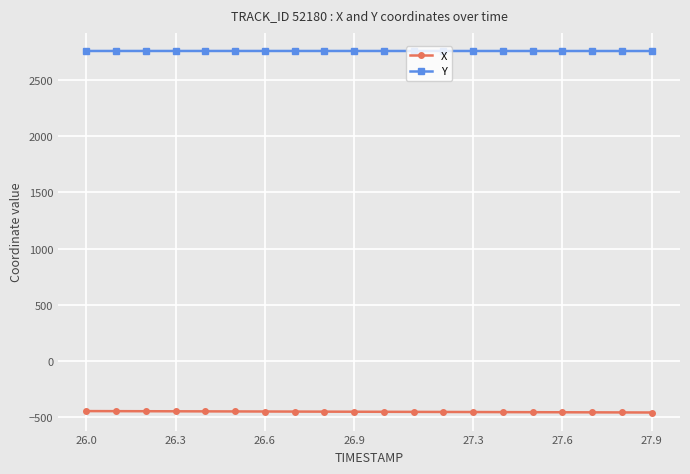

How many distinct data groups are displayed?

2